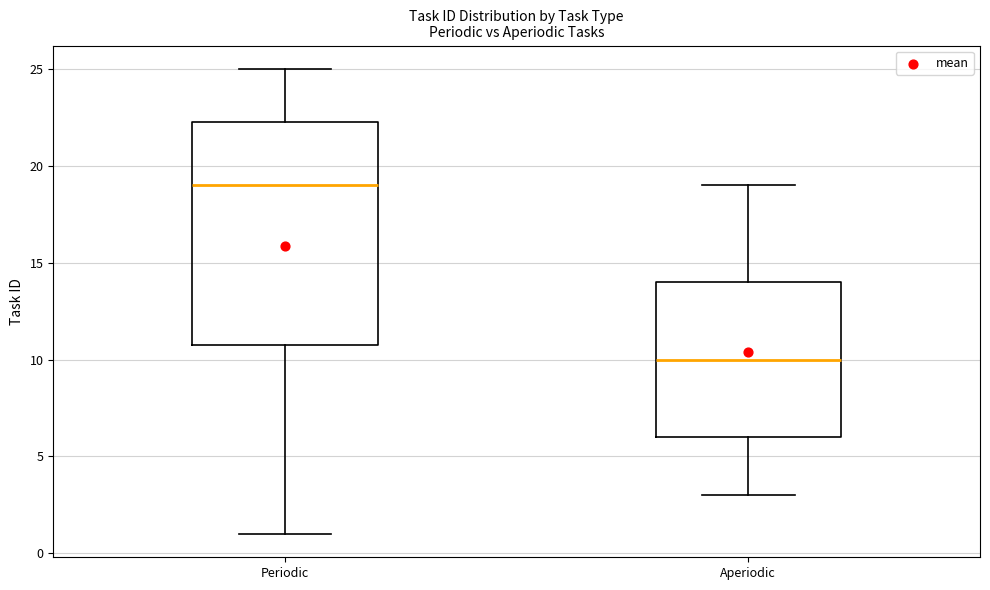

Reading left to right, transcribe this box plot: for each box, give where its median line is, the range the box spans, and where its two whiskers end, as read against the y-axis. The values are not printed on the chart, so give them approximately, as read against the axis.

Periodic: median 19.0, box 11.0 to 22.5, whiskers 1.0 to 25.0
Aperiodic: median 10.0, box 6.0 to 14.0, whiskers 3.0 to 19.0